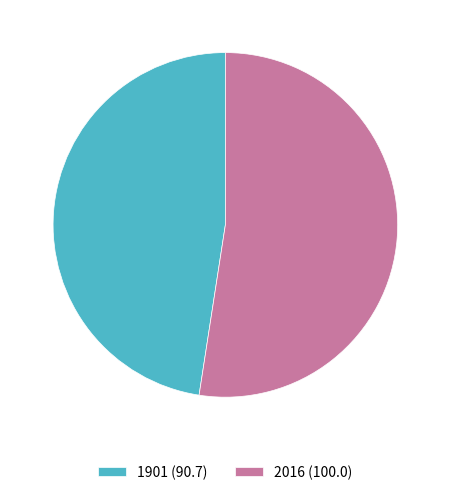

What is the smallest slice in the pie chart?

1901